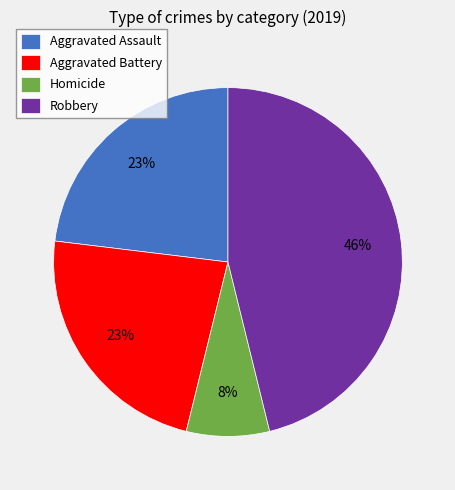

How many segments does this pie chart have?

4